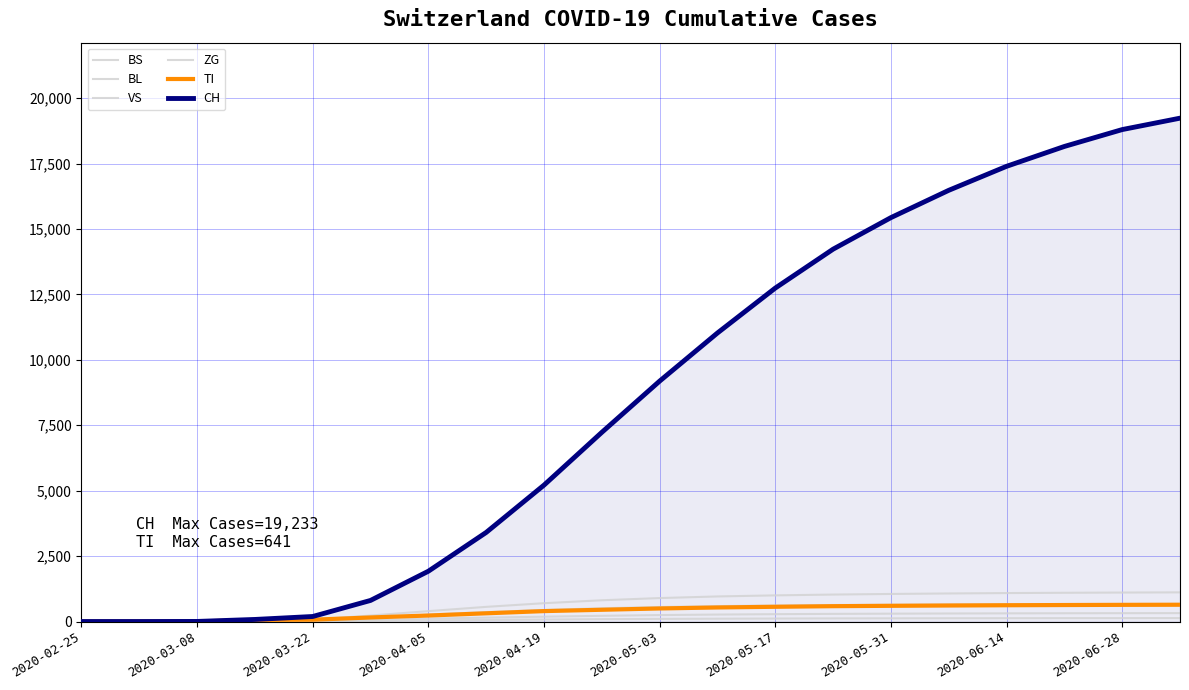

What is the label of the 9th point from the left?

2020-04-19